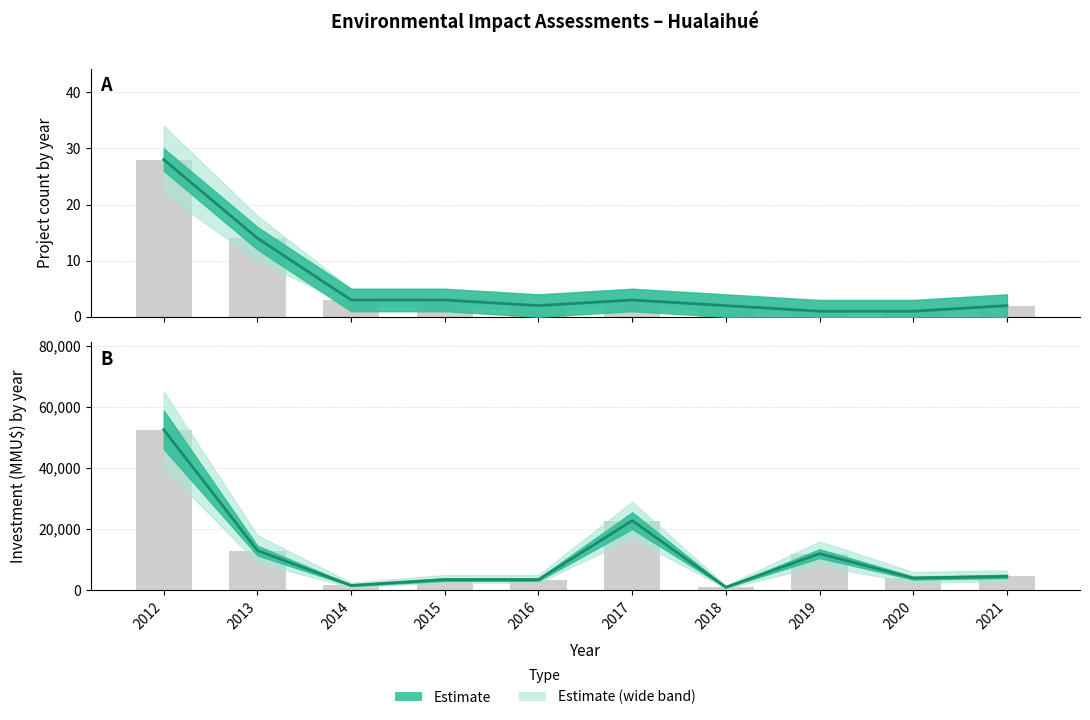

Which category has the highest value in the Project Count series?

2012